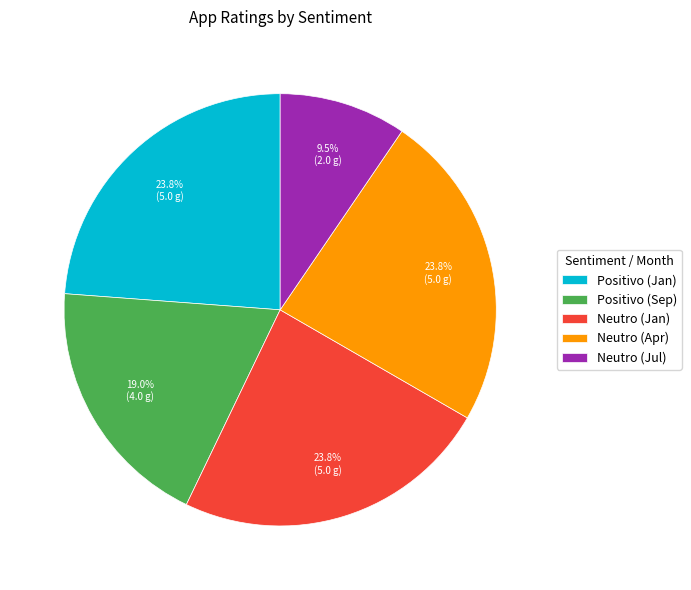

Approximately how many times larger is the value at Neutro (Apr) compared to Positivo (Jan)?

1.0